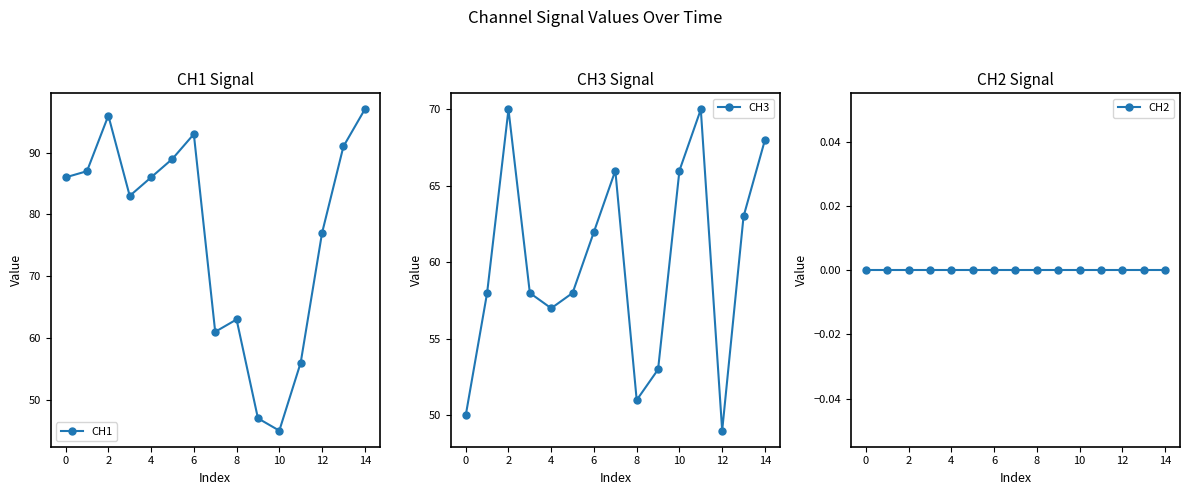

Rank the series by their average value, from highest to lowest.

CH1, CH3, CH2